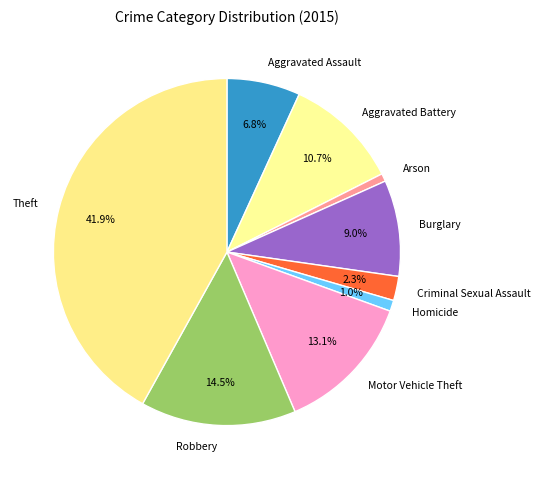

Approximately how many times larger is the value at Criminal Sexual Assault compared to Motor Vehicle Theft?

0.2